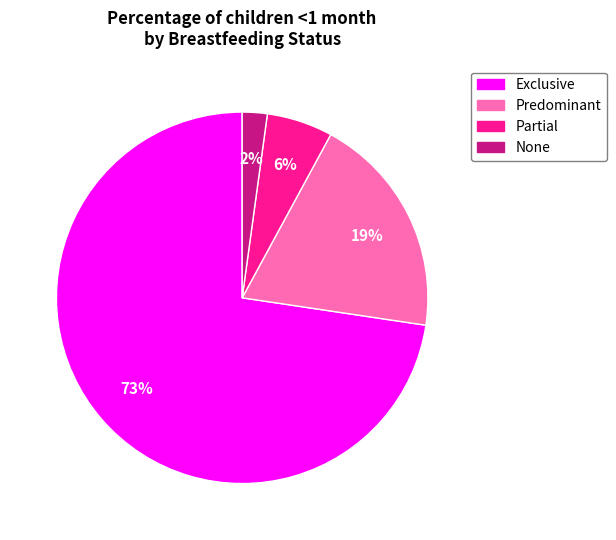

Combined, do Partial and Predominant account for over 50%?

No